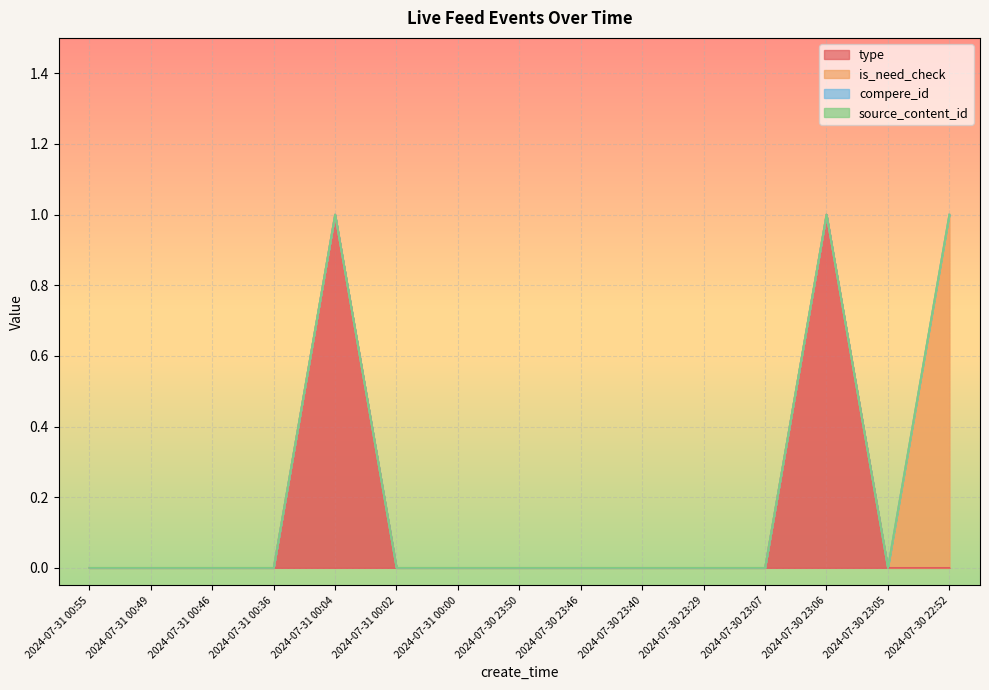

Is it true that is_need_check equals 0 at 2024-07-31 00:04?

True